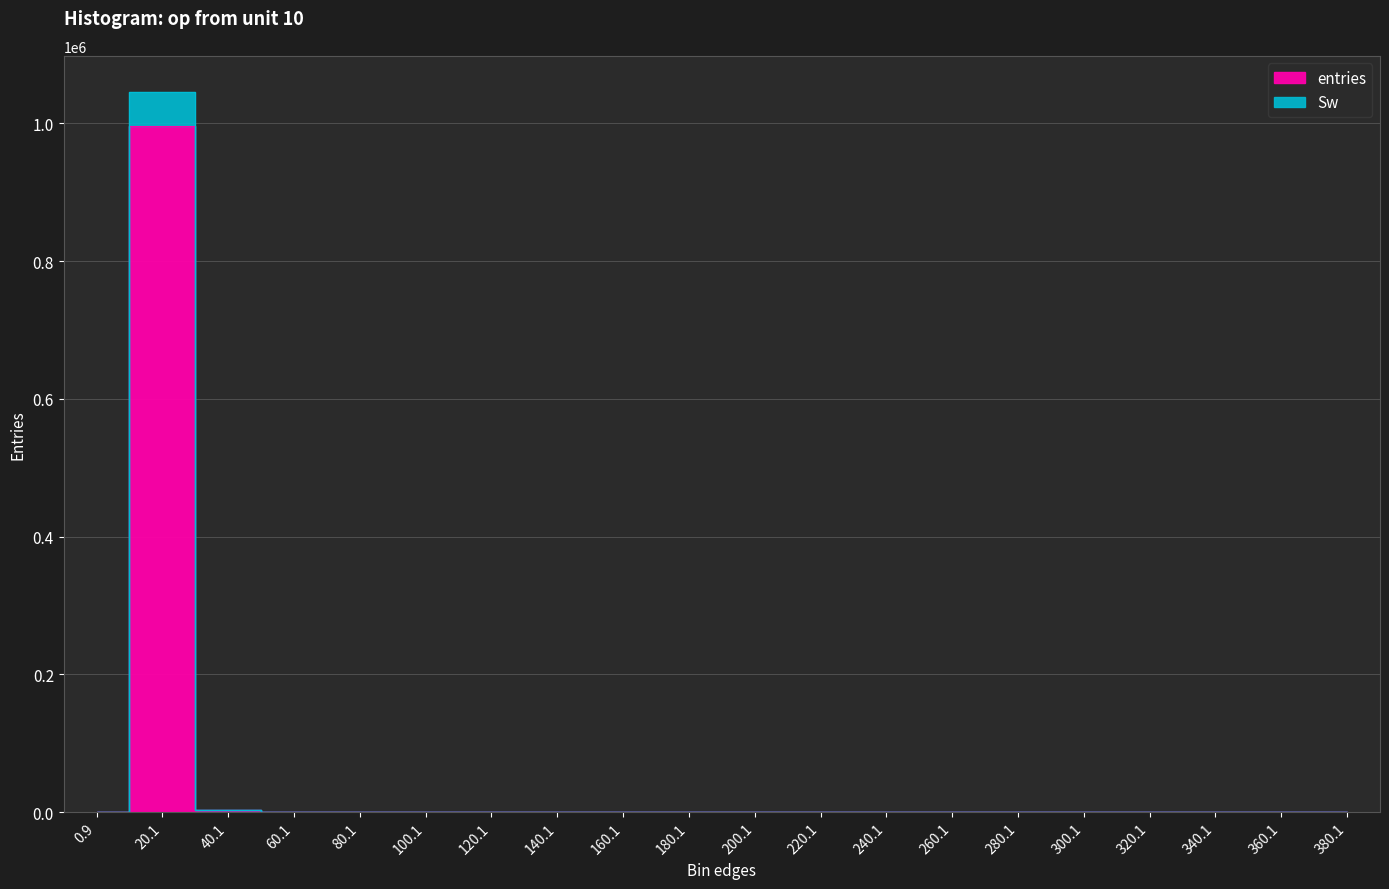

What is the difference between the maximum and minimum values in the entries series?

995946